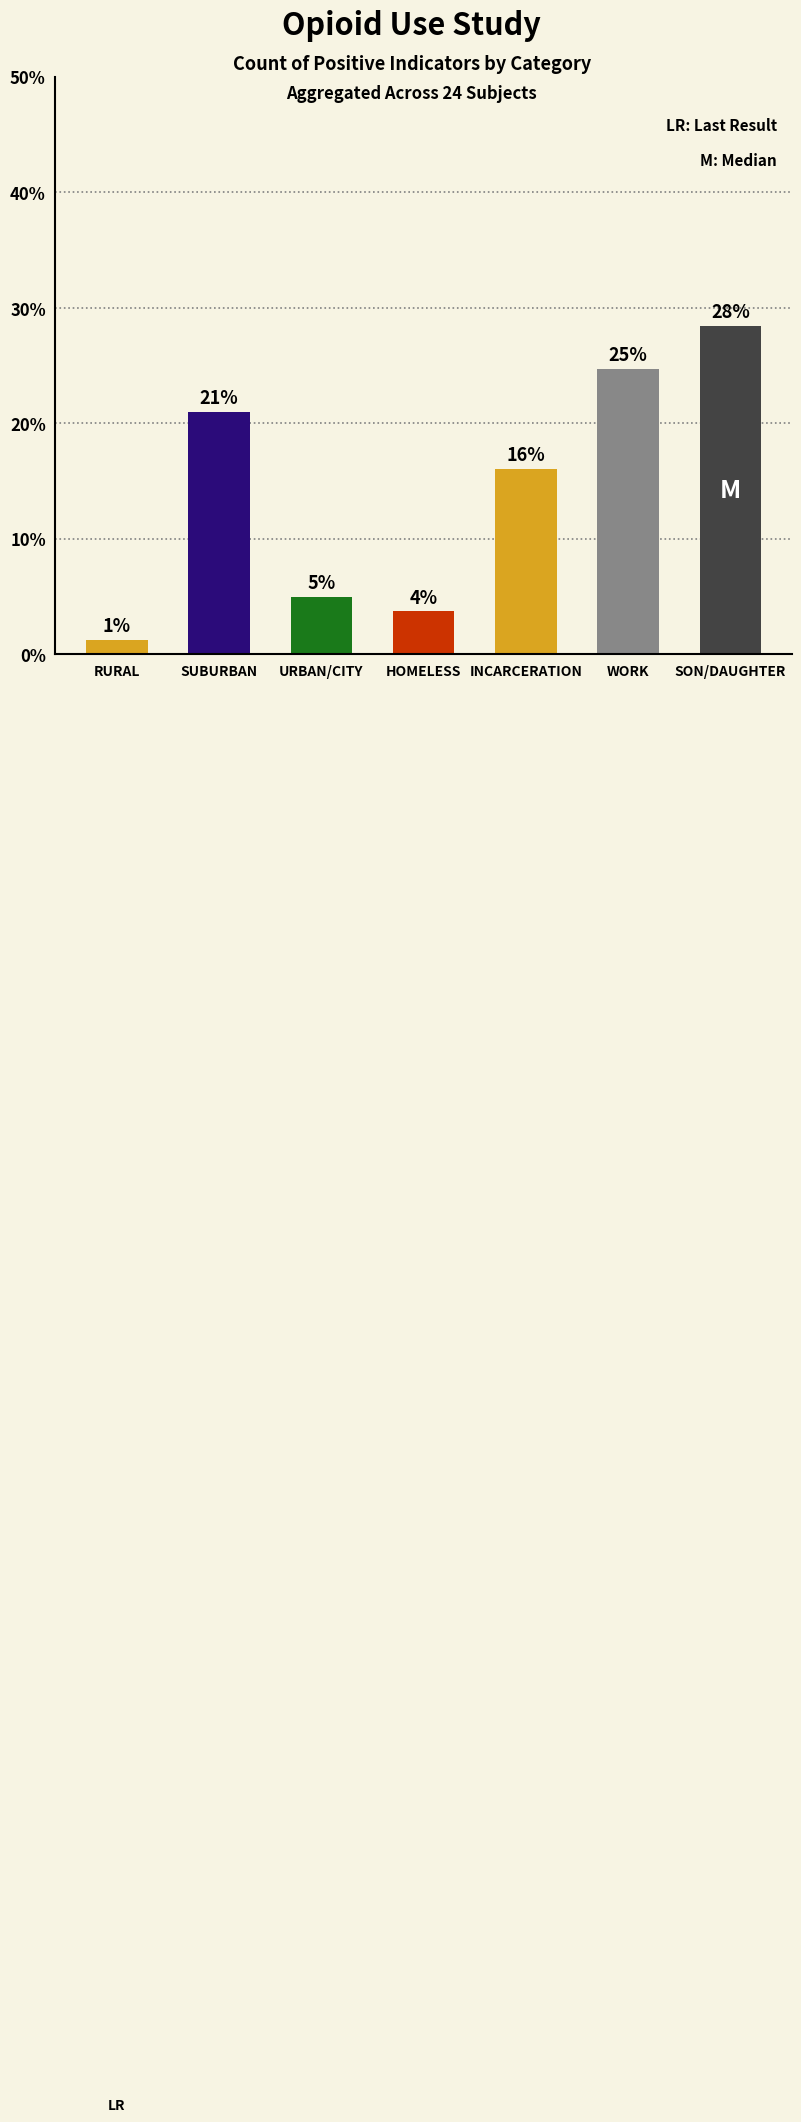

How many bars are there in total?

7